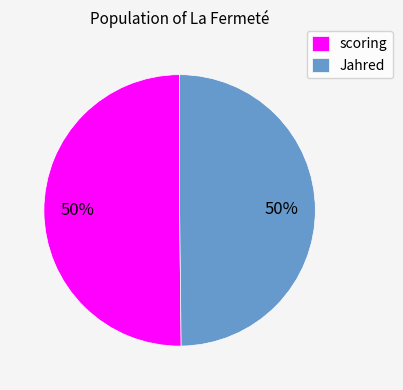

The Jahred slice represents 50% of the pie. True or false?

True